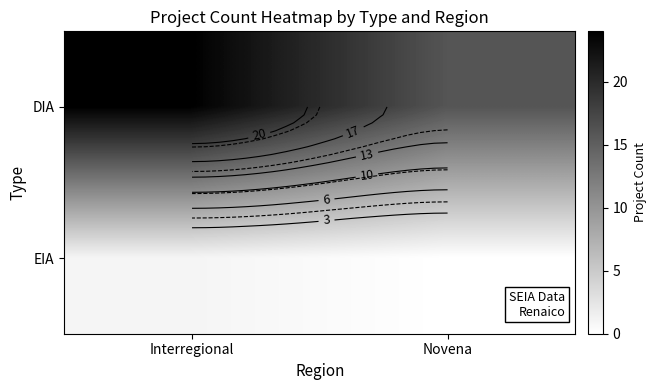

List the labels in order of DIA value, smallest first.

Novena, Interregional